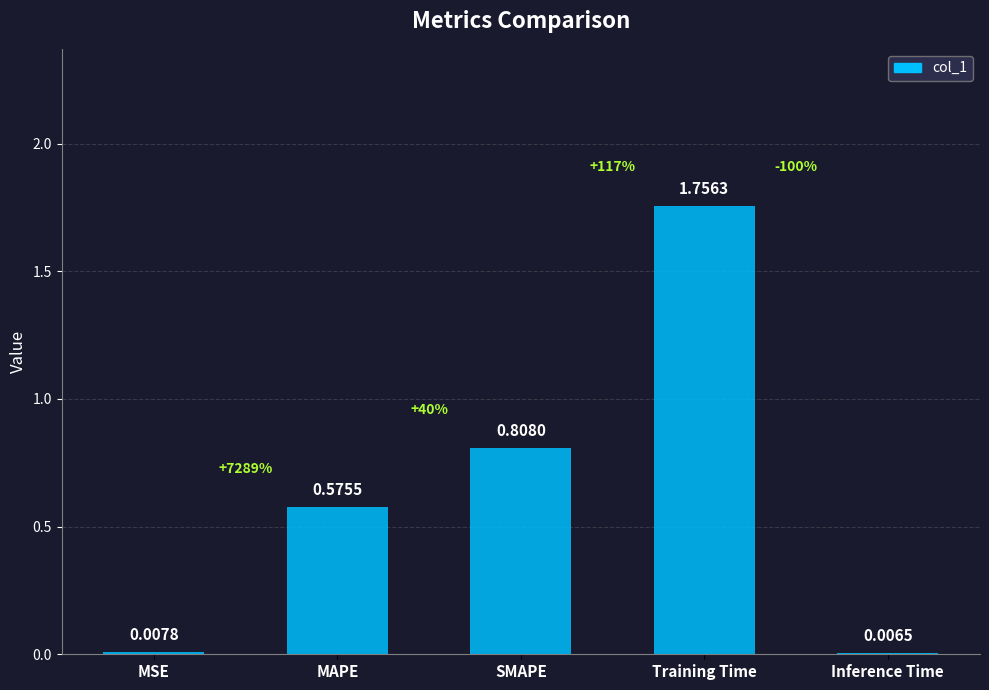

The value at Training Time is 2.6. True or false?

False